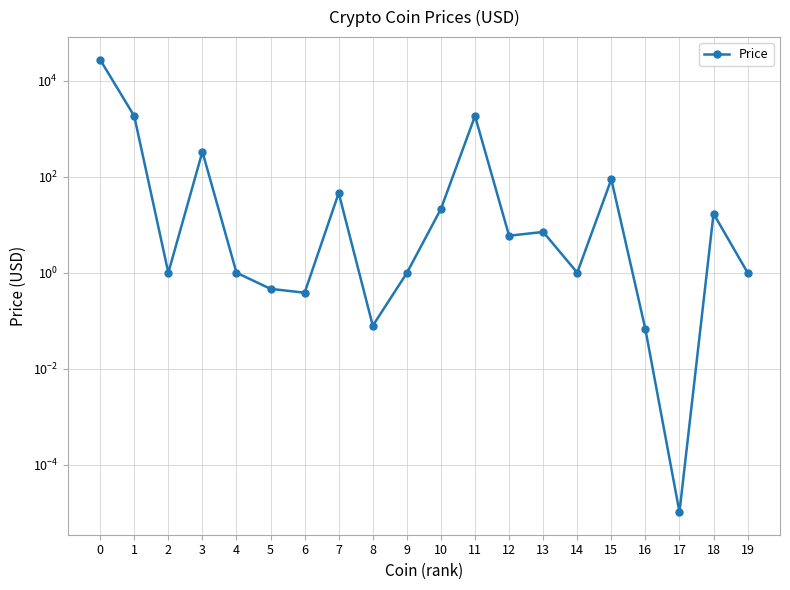

What is the difference between the second highest and minimum values?

1850.5